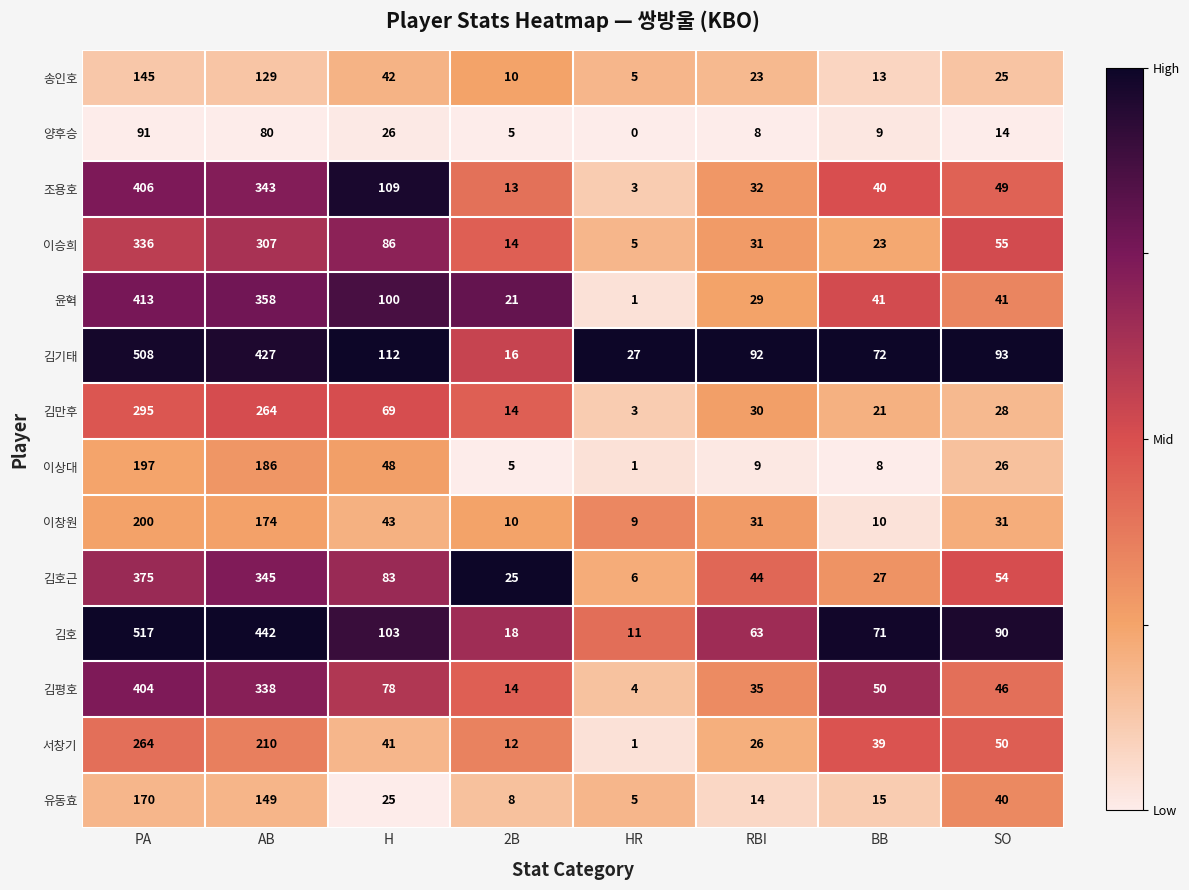

What is the difference between the second highest and minimum values in the 김호근 series?

339